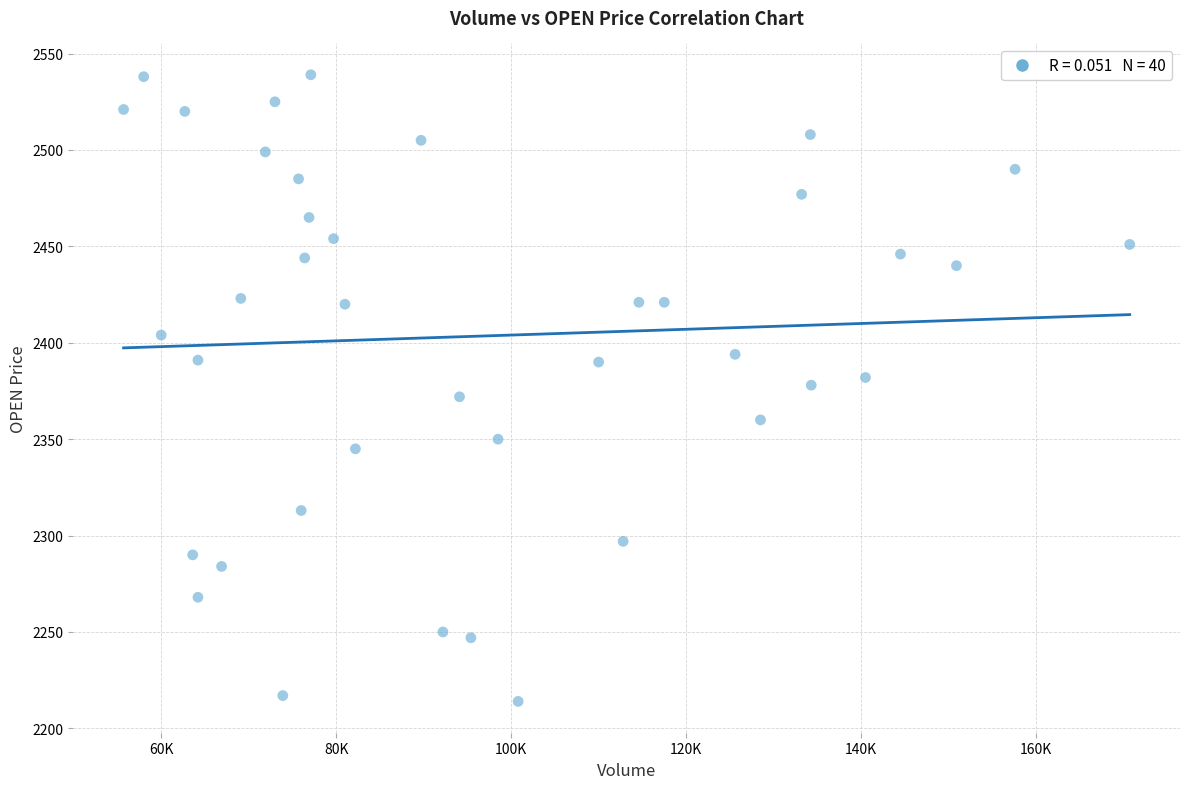

What is the range of X values (max minus min)?

115000